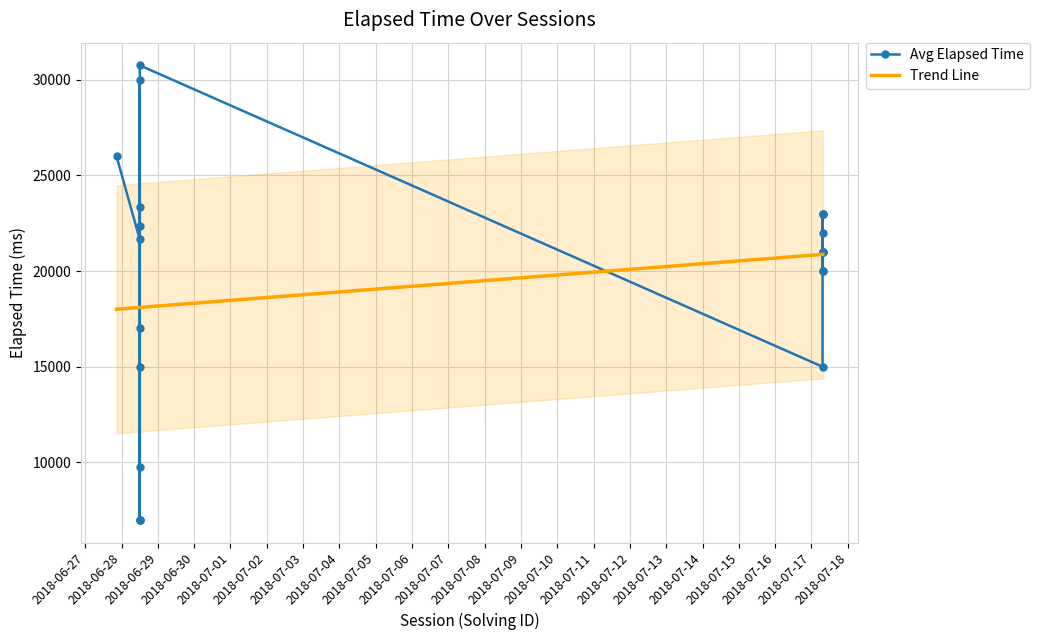

Reading left to right, extract all data points from this chart.

Avg Elapsed Time: 26000.0	21666.0	22333.0	23333.0	30000.0	7000.0	17000.0	7000.0	7000.0	15000.0	9750.0	30750.0	15000.0	23000.0	21000.0	20000.0	23000.0	21000.0	21000.0	20000.0	23000.0	22000.0
Trend Line: 18005.6	18099.4	18099.6	18099.7	18099.7	18099.8	18099.8	18099.8	18099.8	18099.9	18099.9	18100.2	20872.6	20872.7	20872.7	20872.8	20872.9	20872.9	20873.0	20873.0	20873.1	20873.1